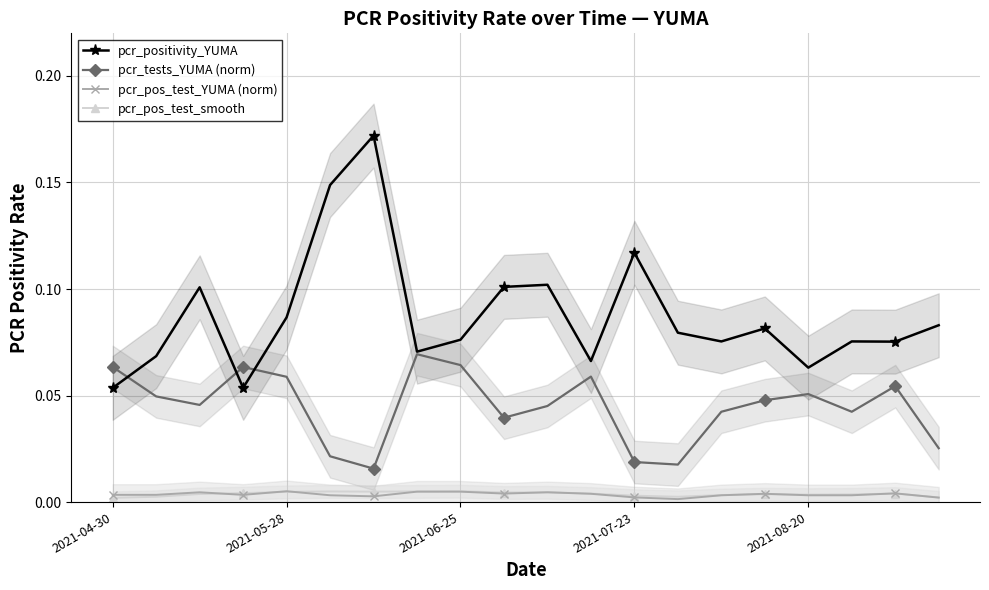

True or false: pcr_tests_YUMA (norm) has more than 2 points higher than both neighbors.

True